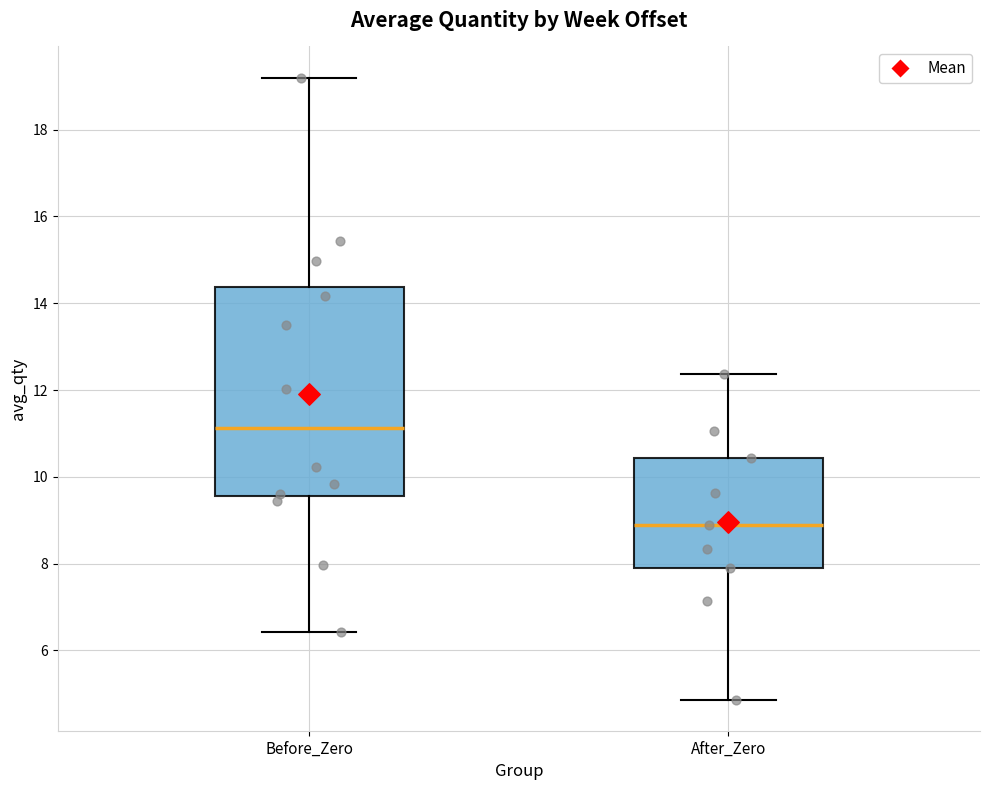

Reading left to right, read every box against the y-axis: the position of its median line, the range the box covers, and the ends of its whiskers. The values are not printed on the chart, so give them approximately, as read against the axis.

Before_Zero: median 11.2, box 9.6 to 14.4, whiskers 6.4 to 19.2
After_Zero: median 9.0, box 8.0 to 10.4, whiskers 4.8 to 12.4